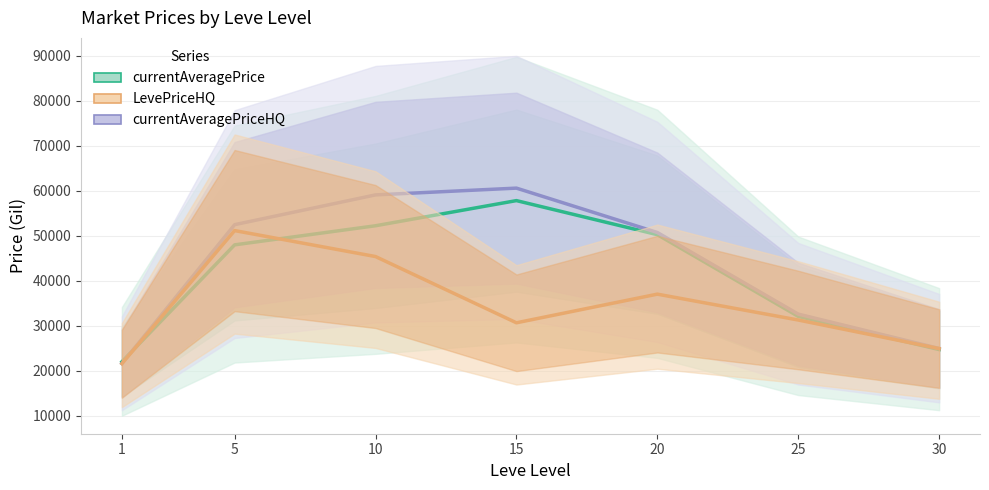

How many categories are shown in the chart?

7